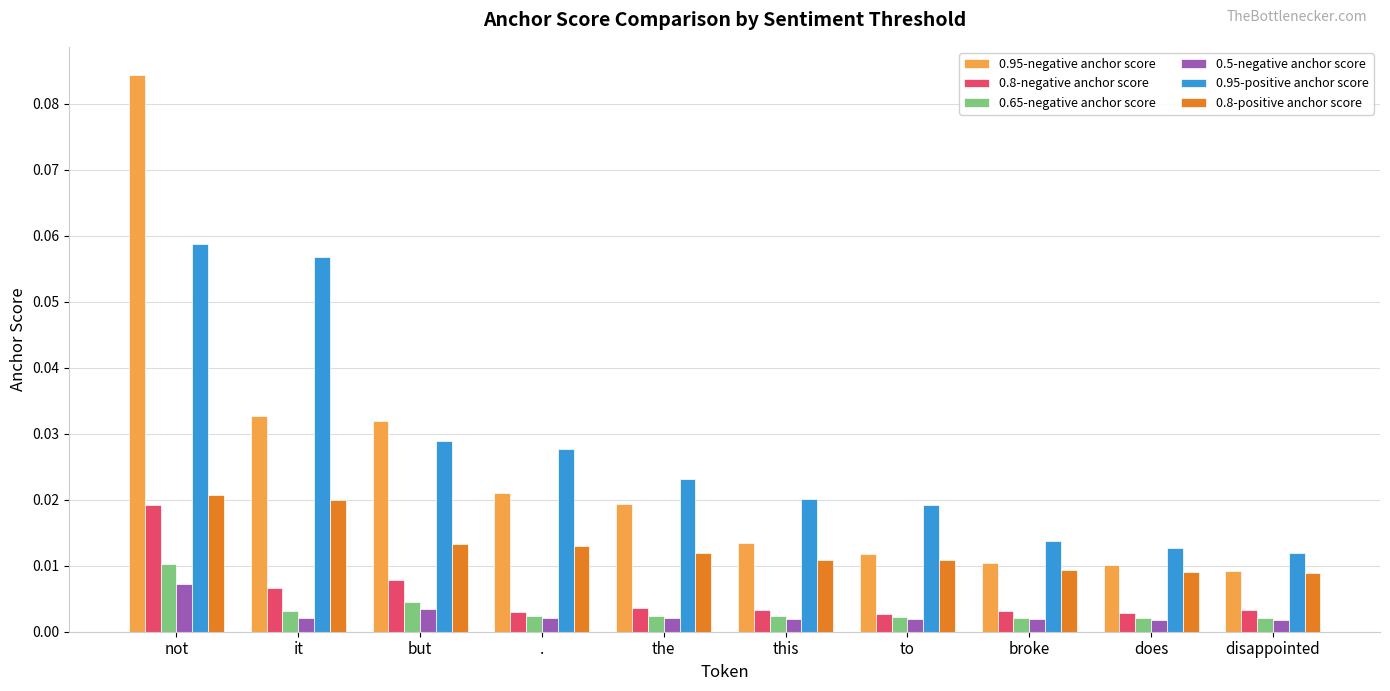

What is the label of the 3rd bar from the left?

but